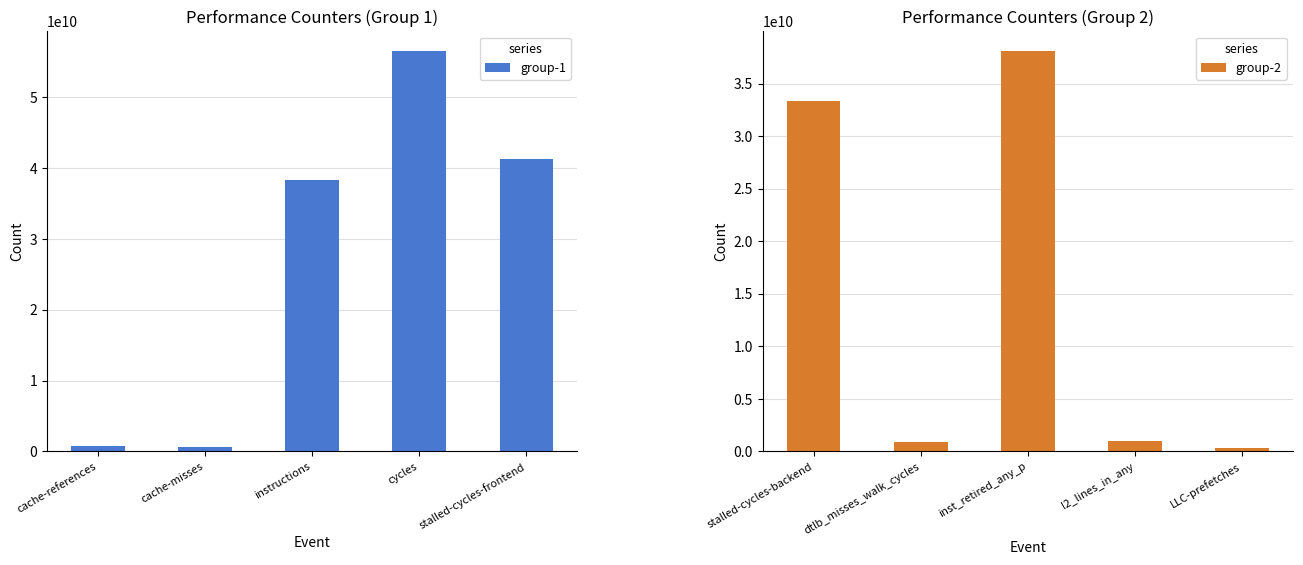

What value does the group-1 series have at cache-misses, to the nearest 100?

567172500